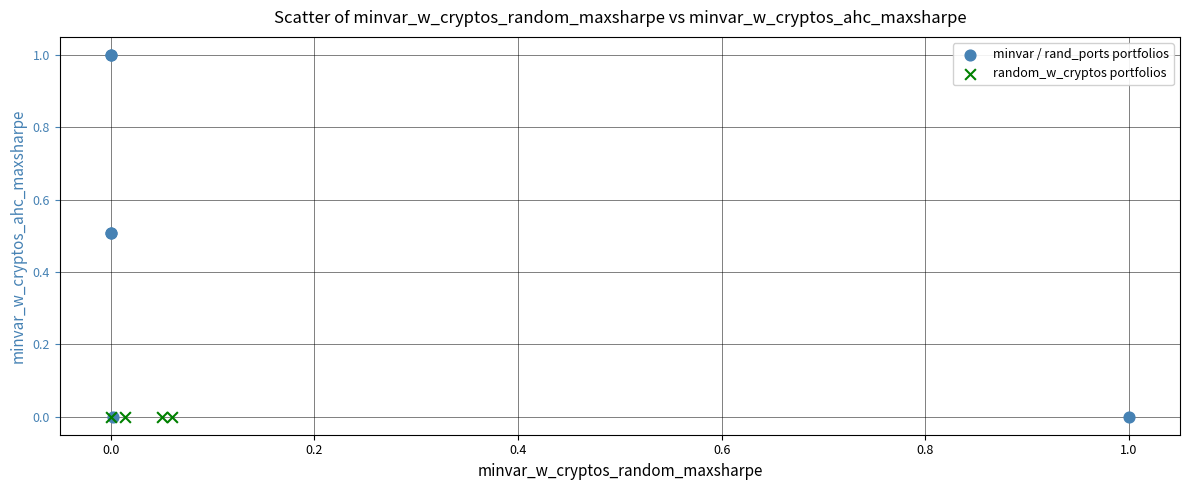

Which series reaches the maximum Y coordinate?

minvar / rand_ports portfolios